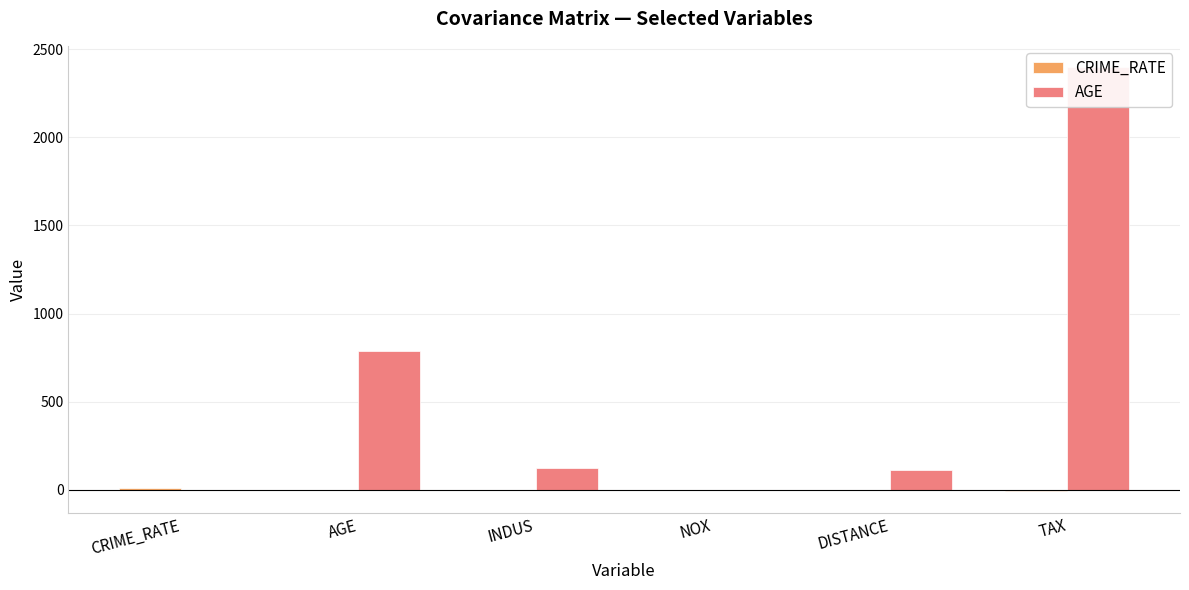

What is the greatest value displayed?

2397.9